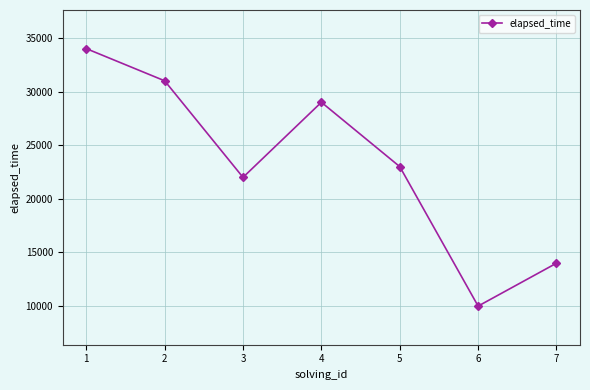

Read the value at 1, to the nearest 100.

34000